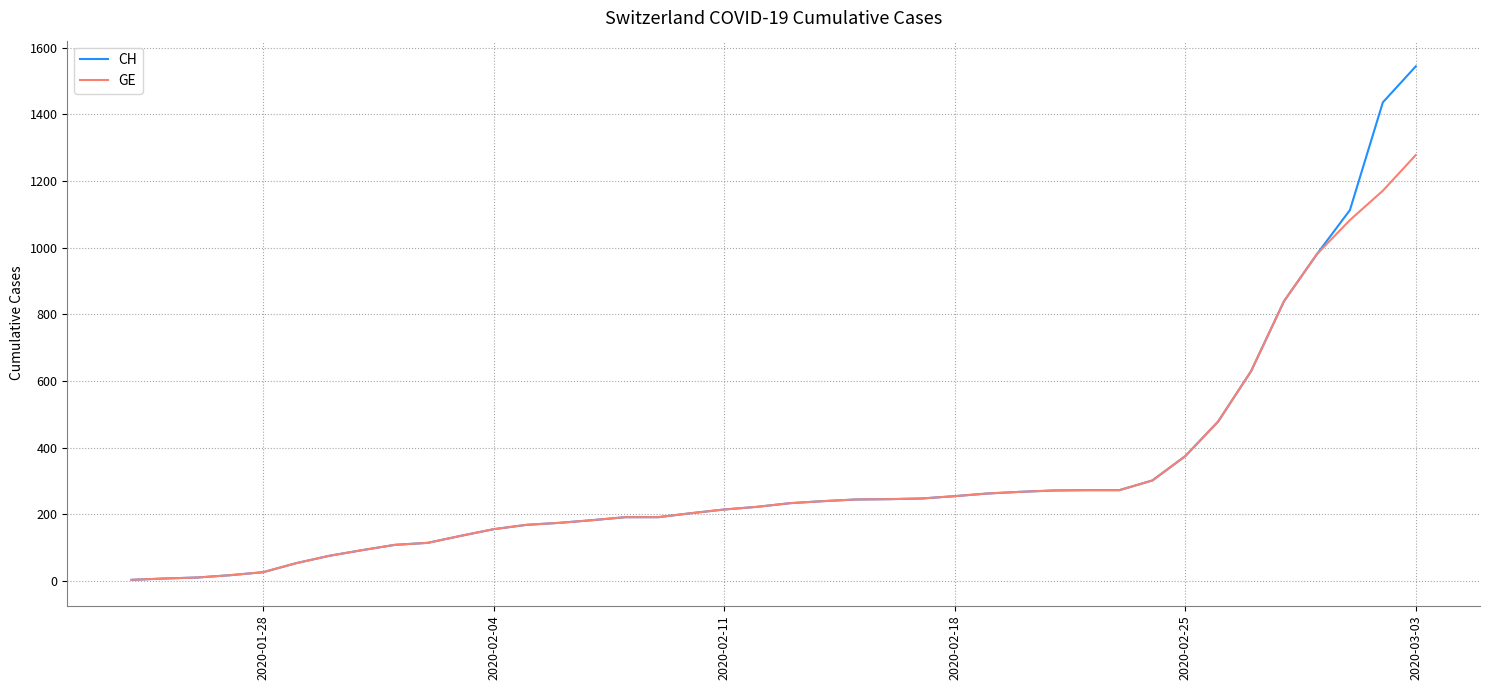

List the series in order of their peak value, highest first.

CH, GE